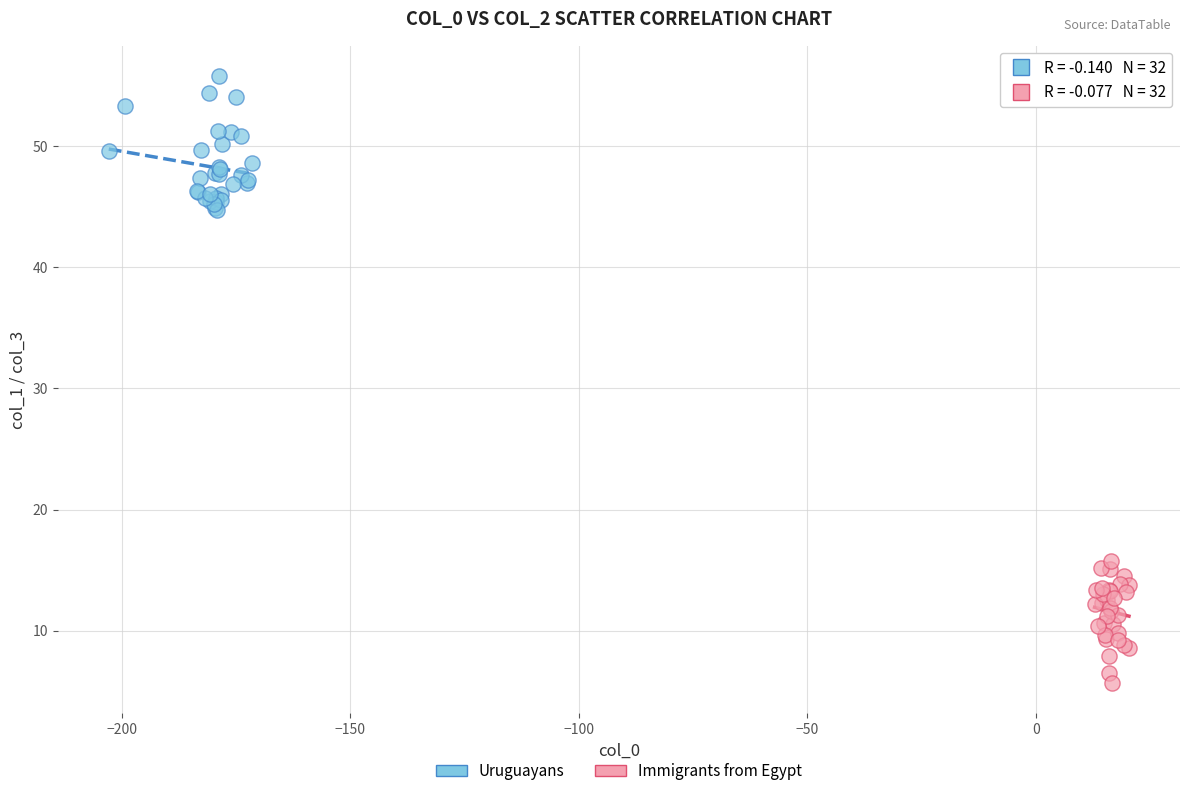

What are all the series names shown in the legend?

Uruguayans, Immigrants from Egypt